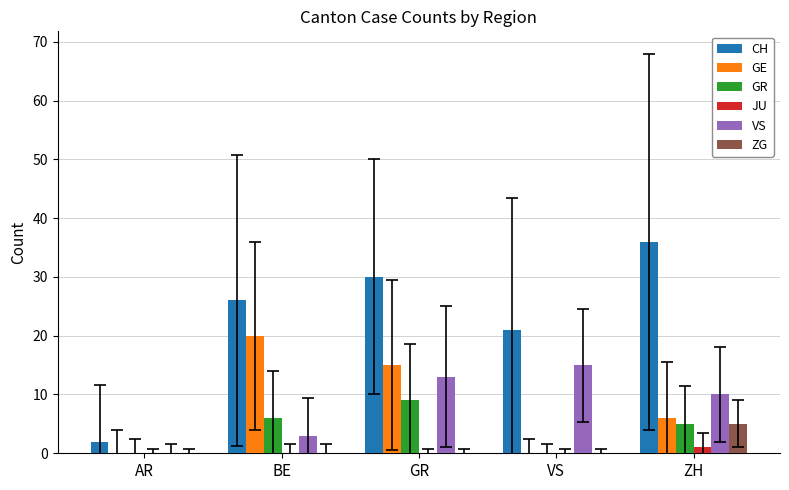

Is it true that VS equals 15 at VS?

True